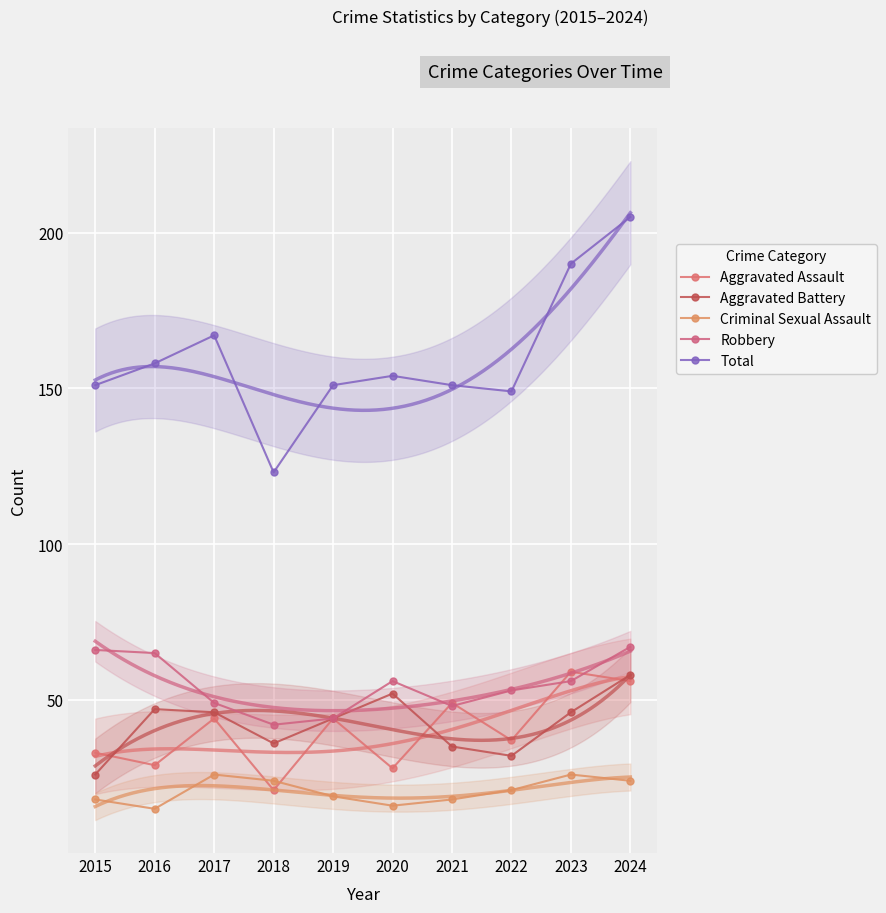

What are all the series names shown in the legend?

Aggravated Assault, Aggravated Battery, Criminal Sexual Assault, Robbery, Total